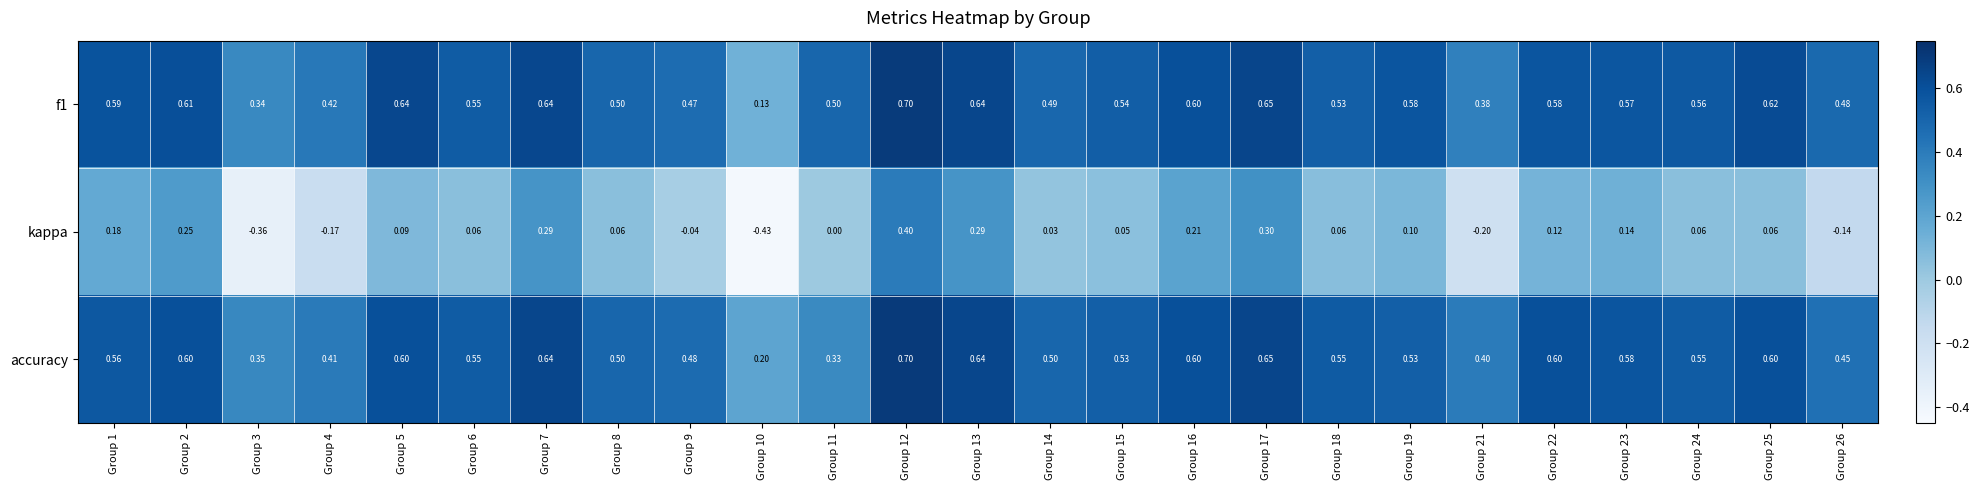

Between Group 3 and Group 17, which series saw the biggest shift?

kappa